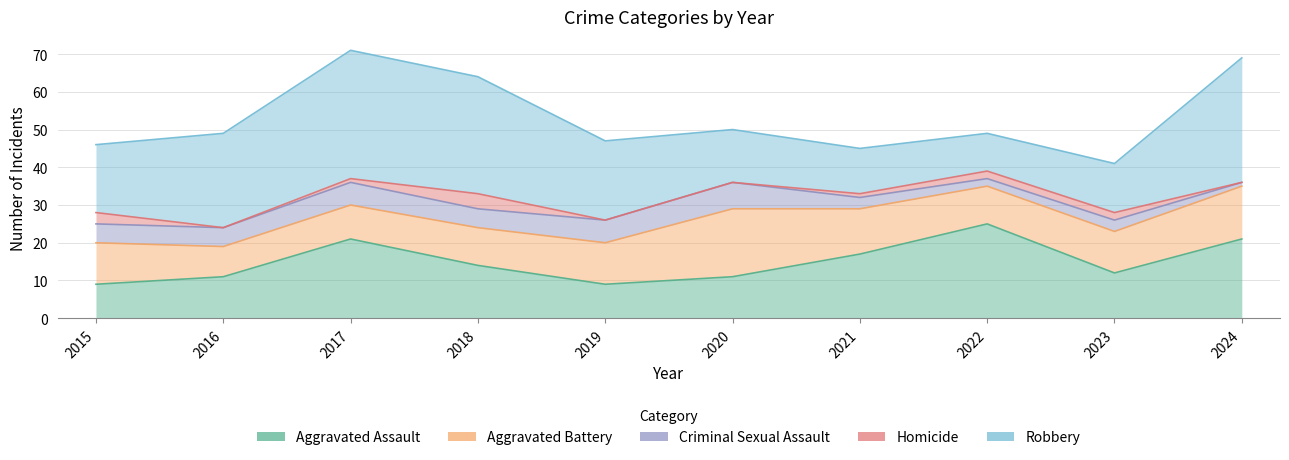

The value of Aggravated Assault at 2021 is 17. True or false?

True